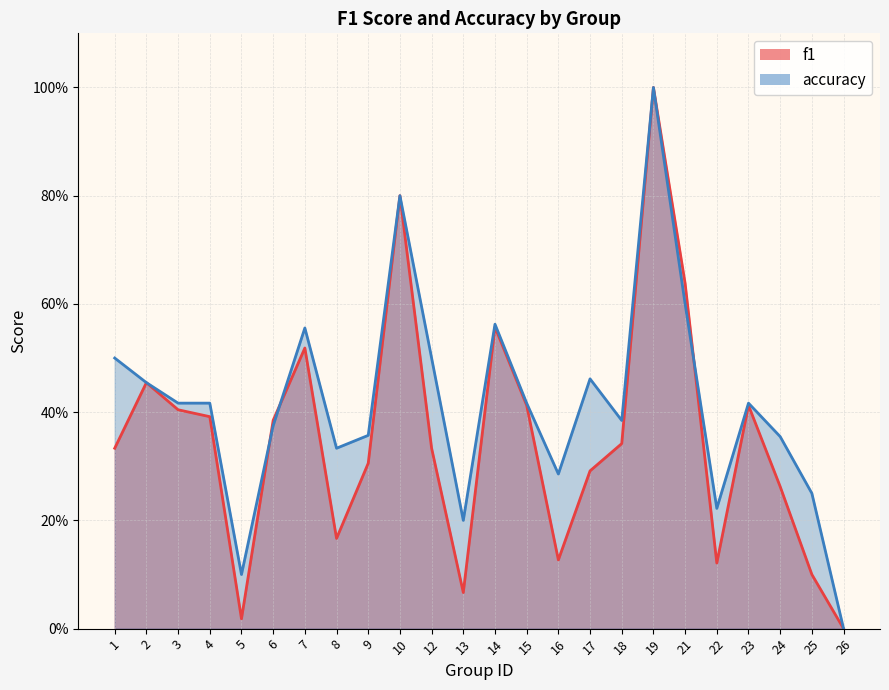

Where is the first local minimum for accuracy?

5